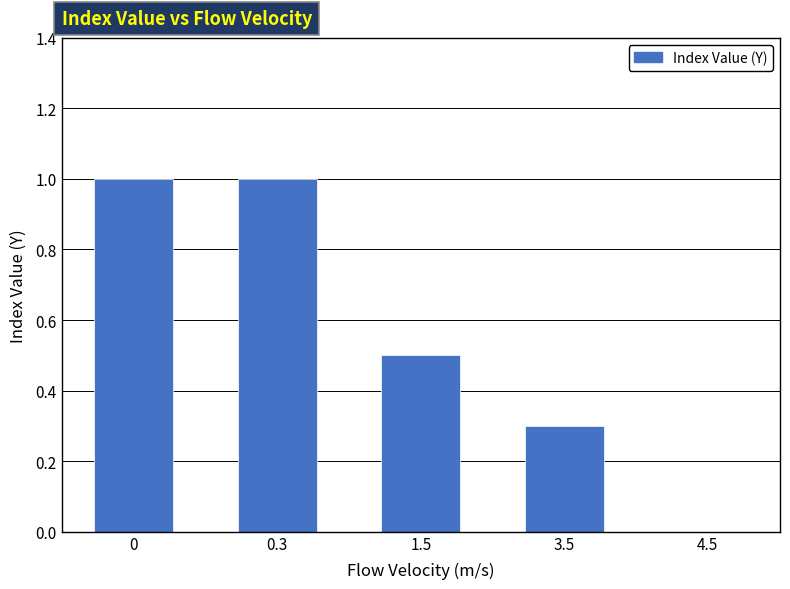

Reading left to right, list all the values displayed in this chart.

0=1.0	0.3=1.0	1.5=0.5	3.5=0.3	4.5=0.0